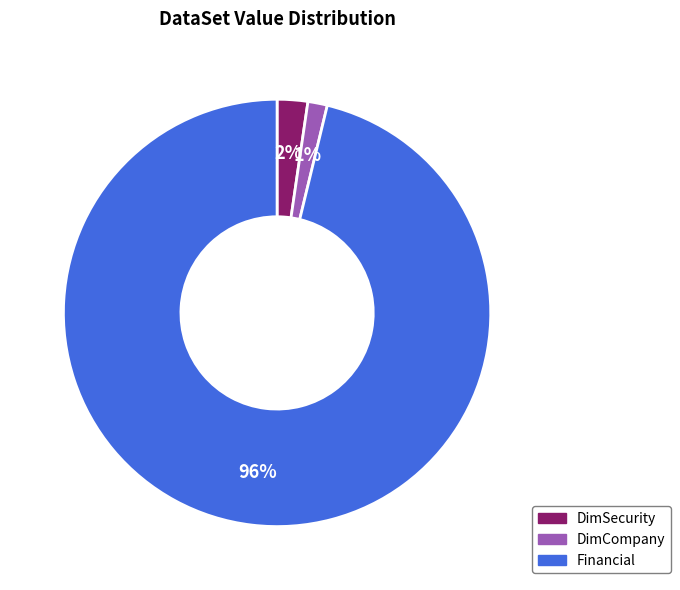

How many slices are in this pie chart?

3